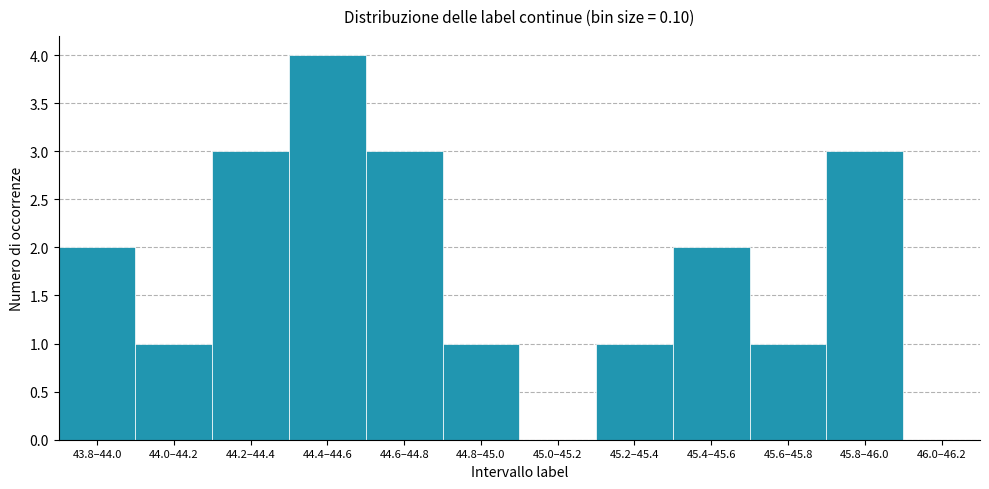

Reading right to left, list all the values displayed in this chart.

46.0–46.2=0	45.8–46.0=3	45.6–45.8=1	45.4–45.6=2	45.2–45.4=1	45.0–45.2=0	44.8–45.0=1	44.6–44.8=3	44.4–44.6=4	44.2–44.4=3	44.0–44.2=1	43.8–44.0=2